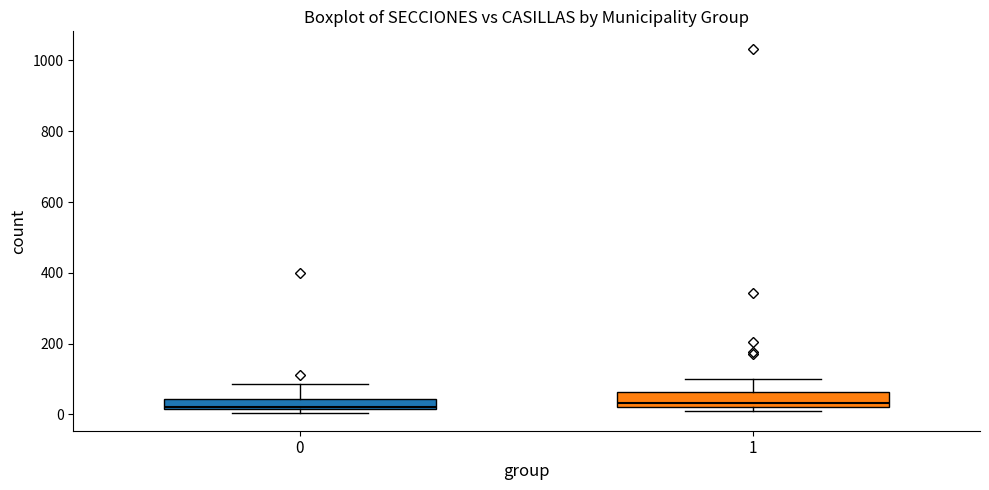

Where is the upper edge of the box at x = 0 on the y-axis? The values are not printed on the chart, so give them approximately, as read against the axis.

40